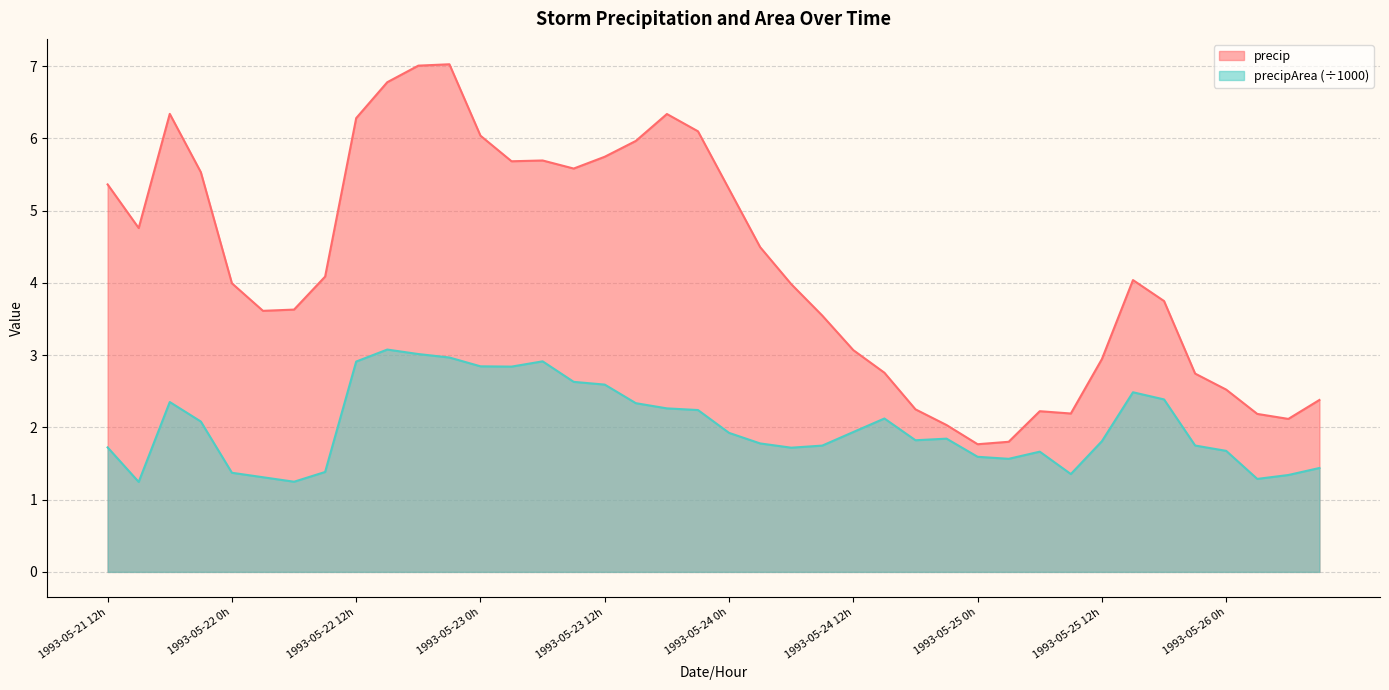

Is it true that precip equals 1.5 at 35?

False